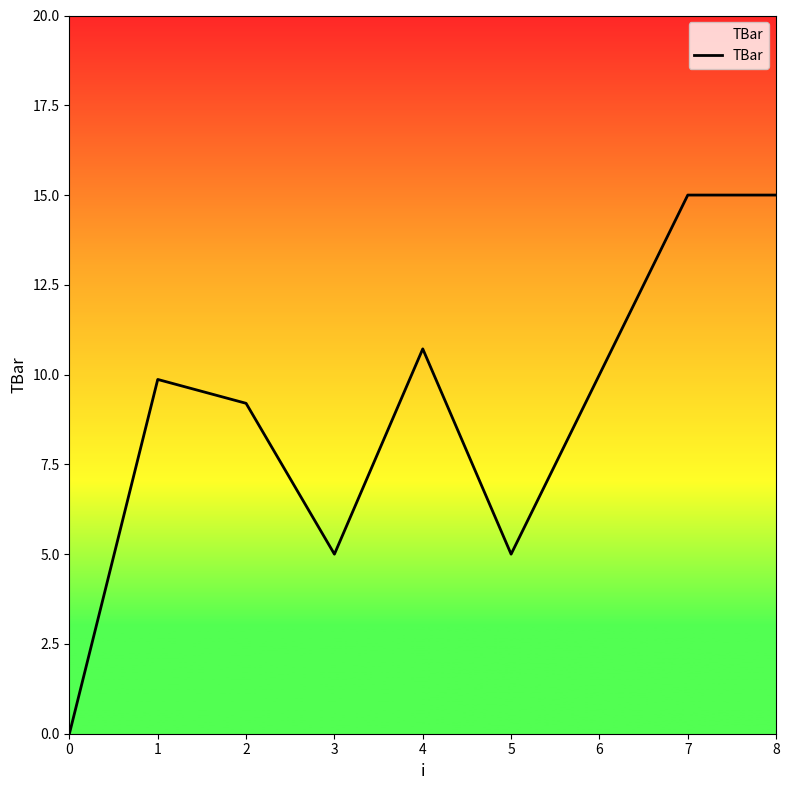

What is the difference between the values at 4 and 0?

10.7